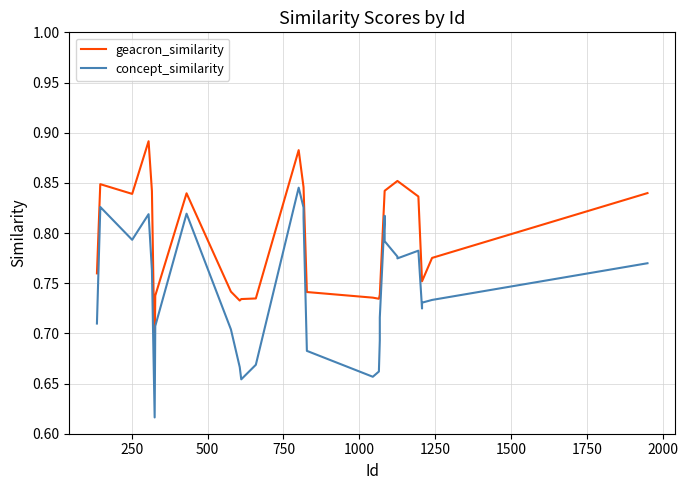

How many distinct data groups are displayed?

2